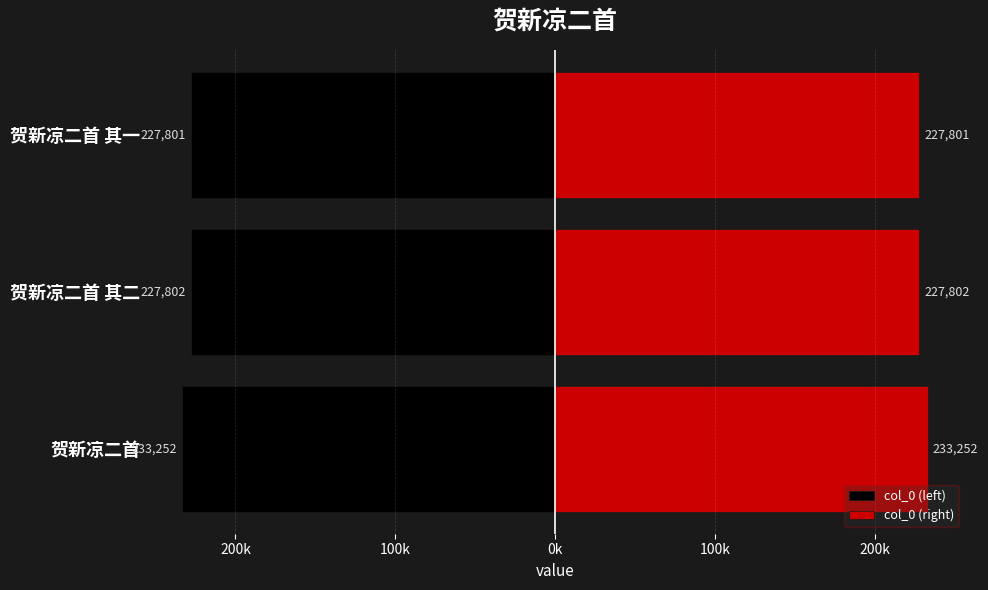

How many data points in col_0 (left) are above -227802?

1